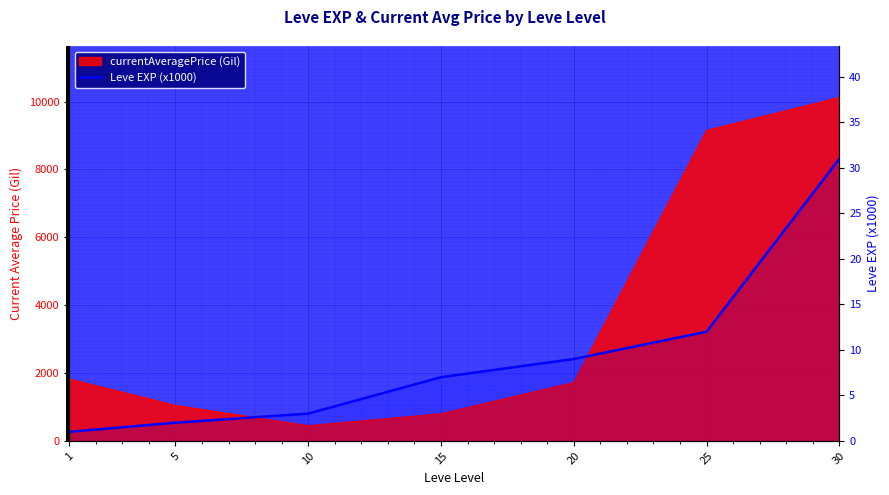

At which category does the chart reach its peak across all series?

30